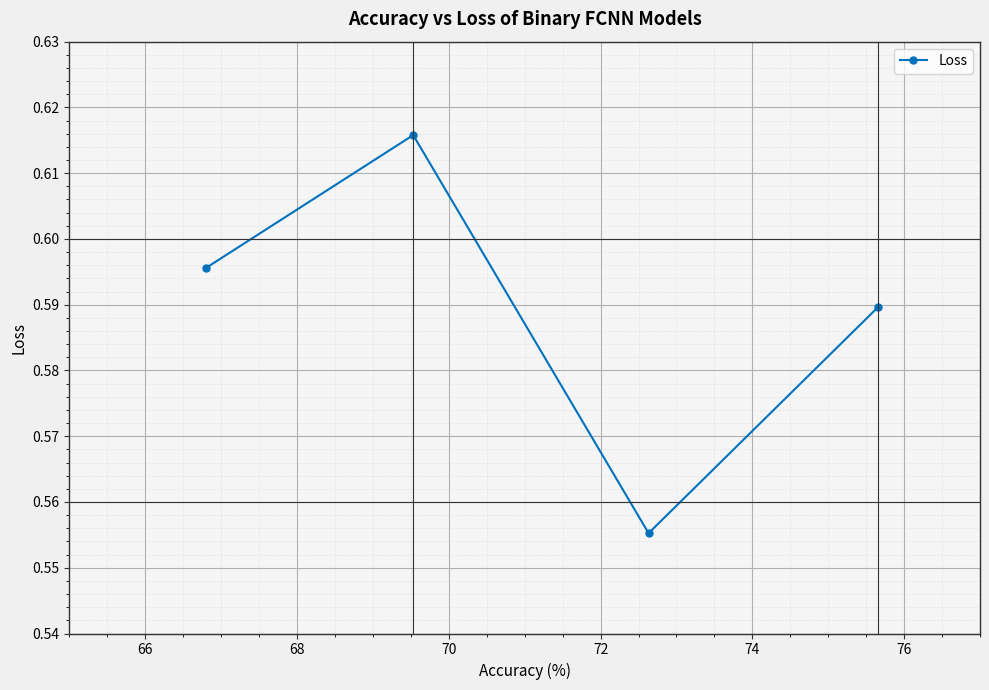

True or false: there are more than 1 points higher than both neighbors.

False